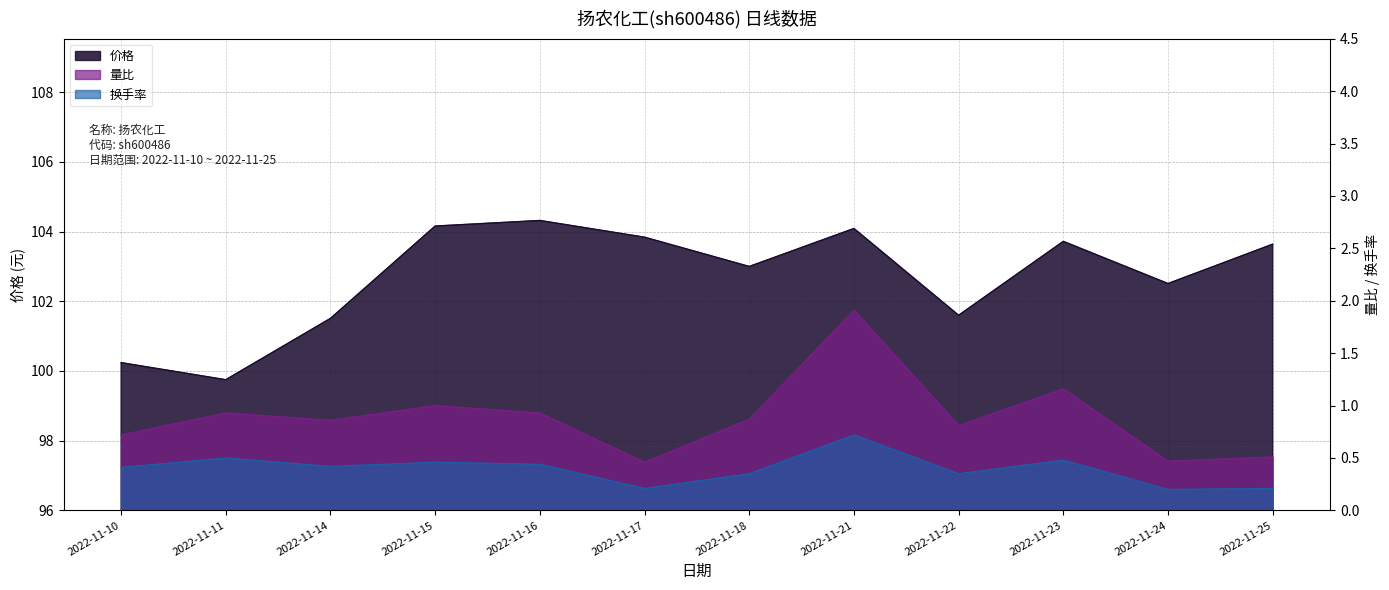

Between 2022-11-18 and 2022-11-22, which series saw the biggest shift?

价格